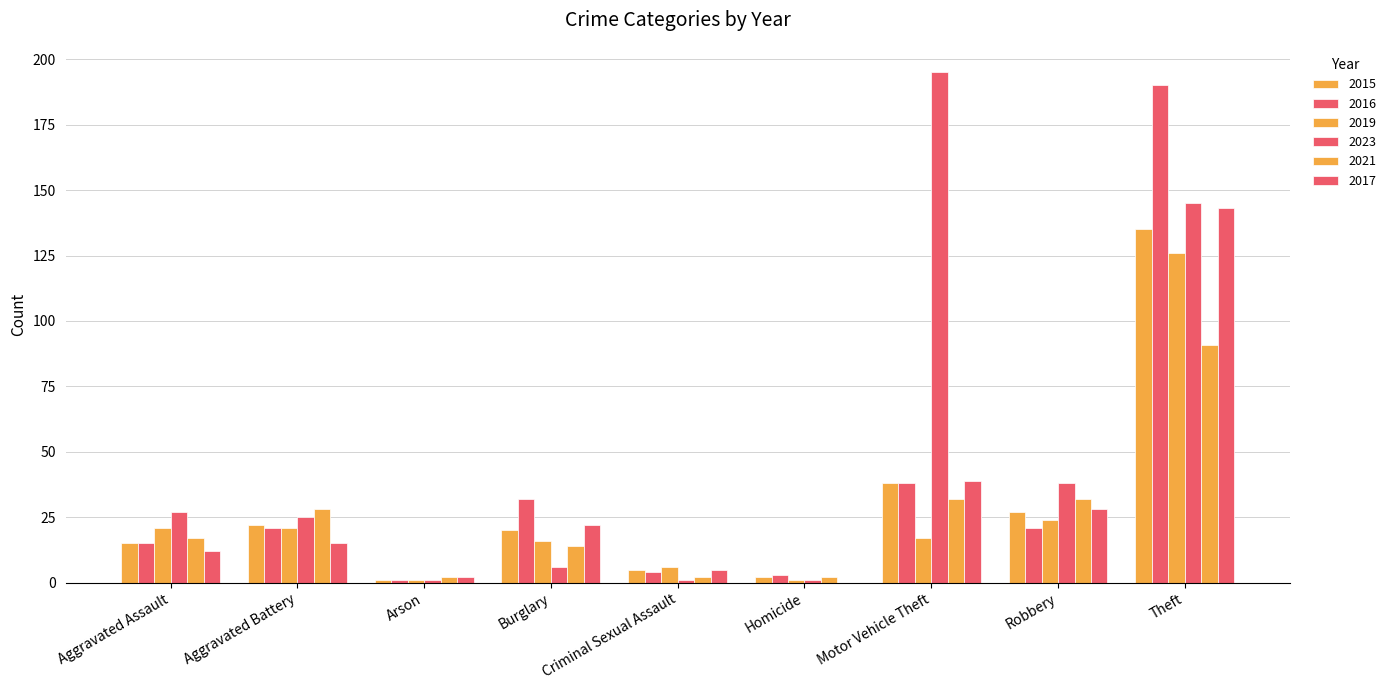

What position from the right is Arson?

7